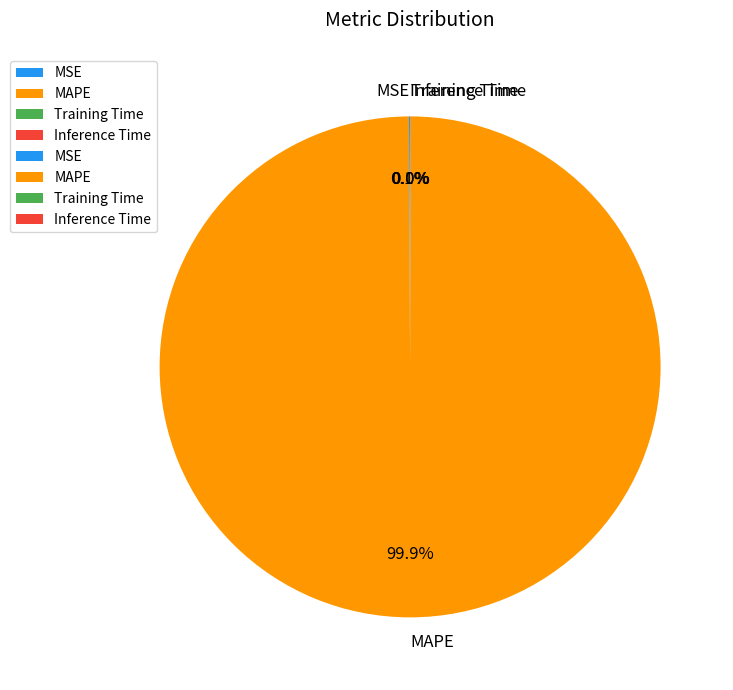

Which category accounts for the majority?

MAPE